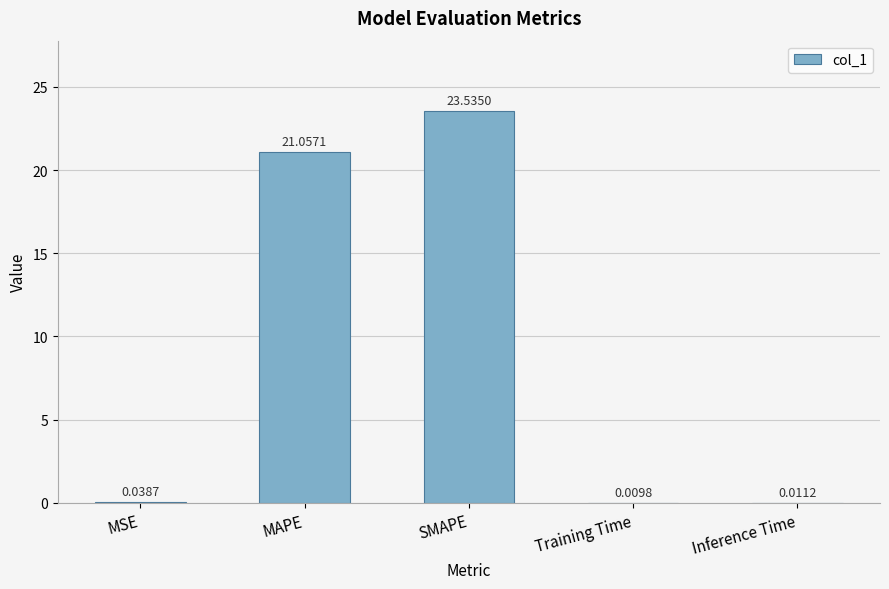

Are the bars grouped side by side (vs. stacked)?

No